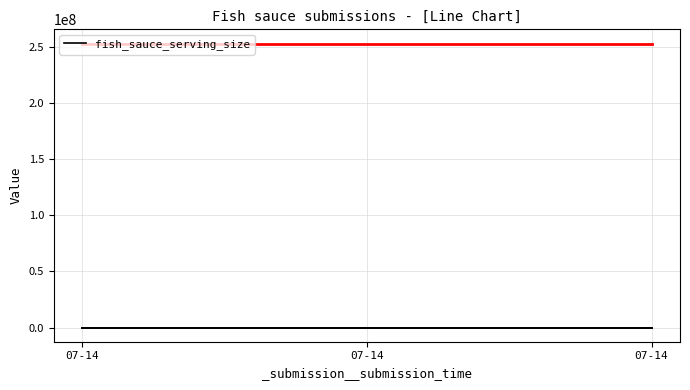

The chart shows a value of 1 at 07-14. True or false?

False